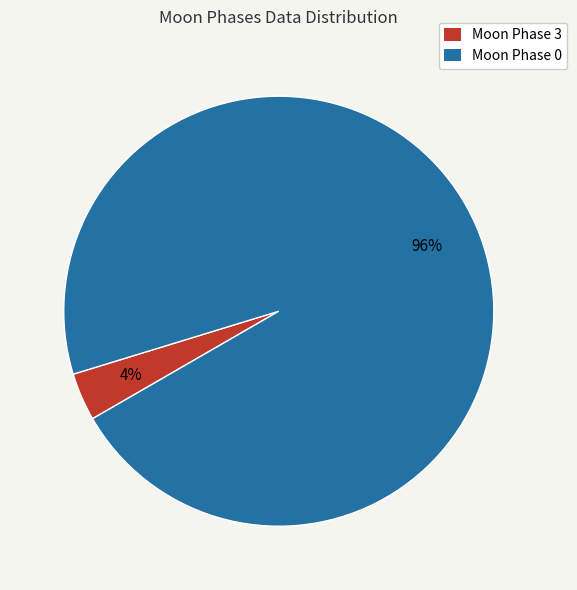

To the nearest percent, what is the average slice percentage?

50%